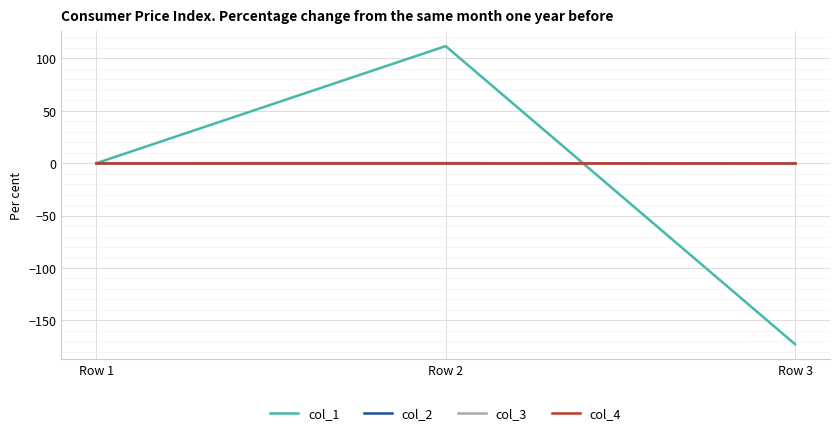

At which category does the chart reach its minimum across all series?

Row 3